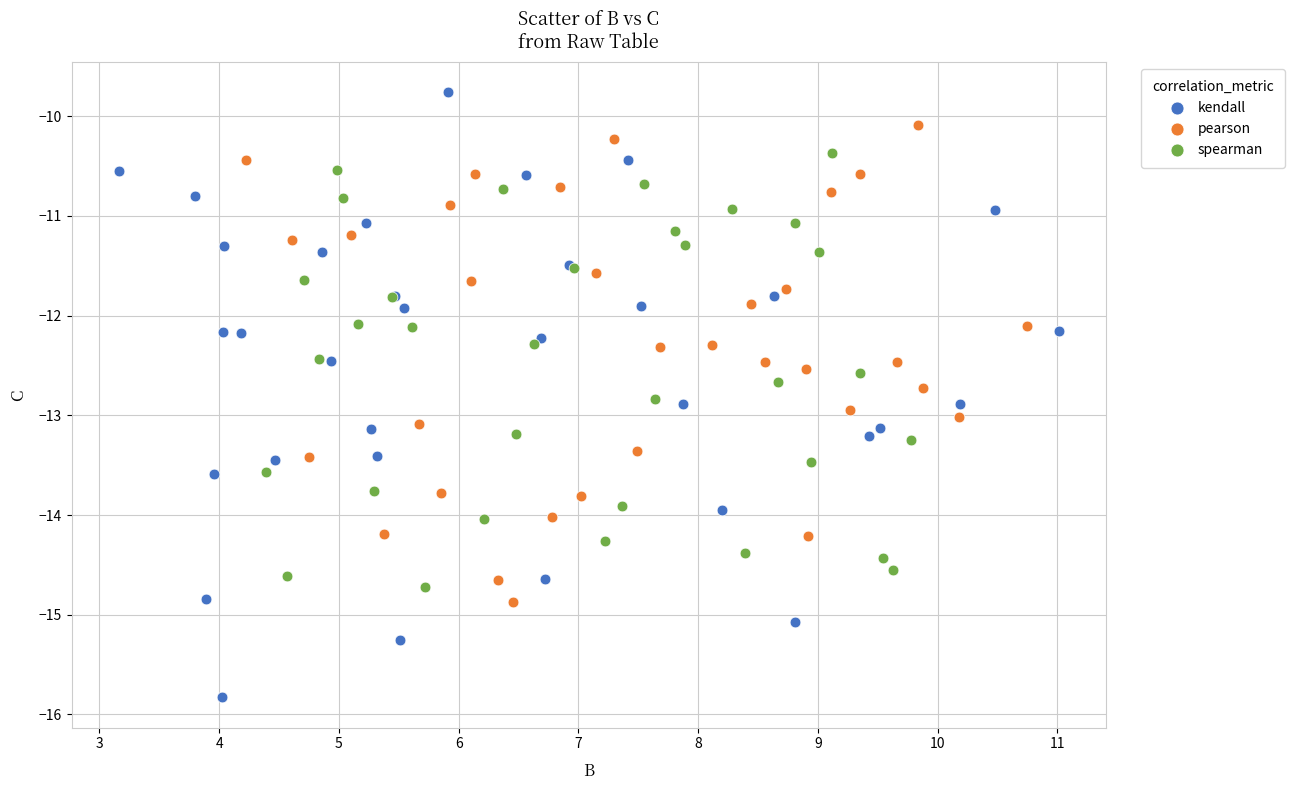

Which series has the widest spread of Y values?

kendall